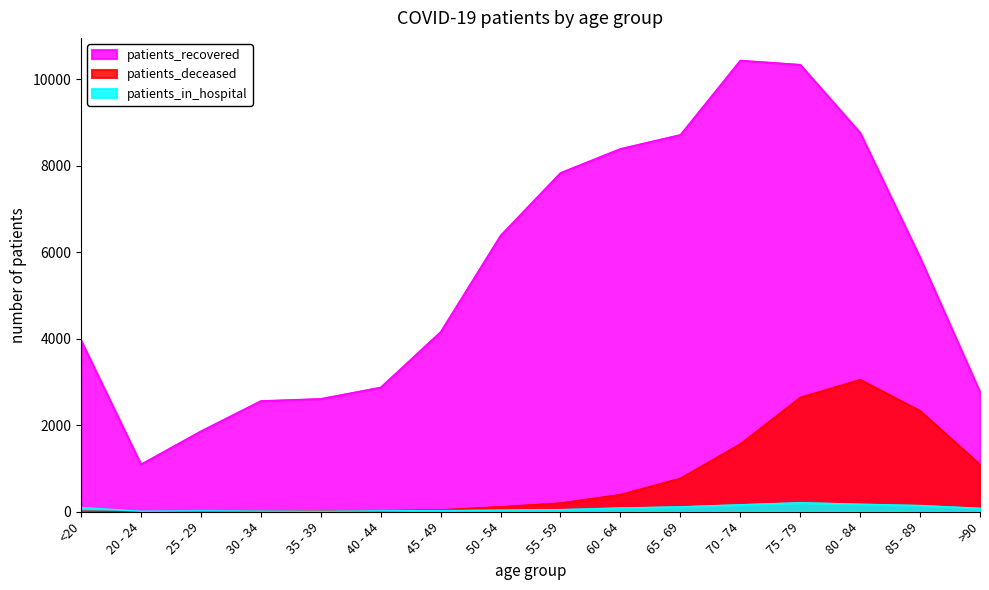

True or false: patients_in_hospital and patients_recovered intersect in this chart.

False